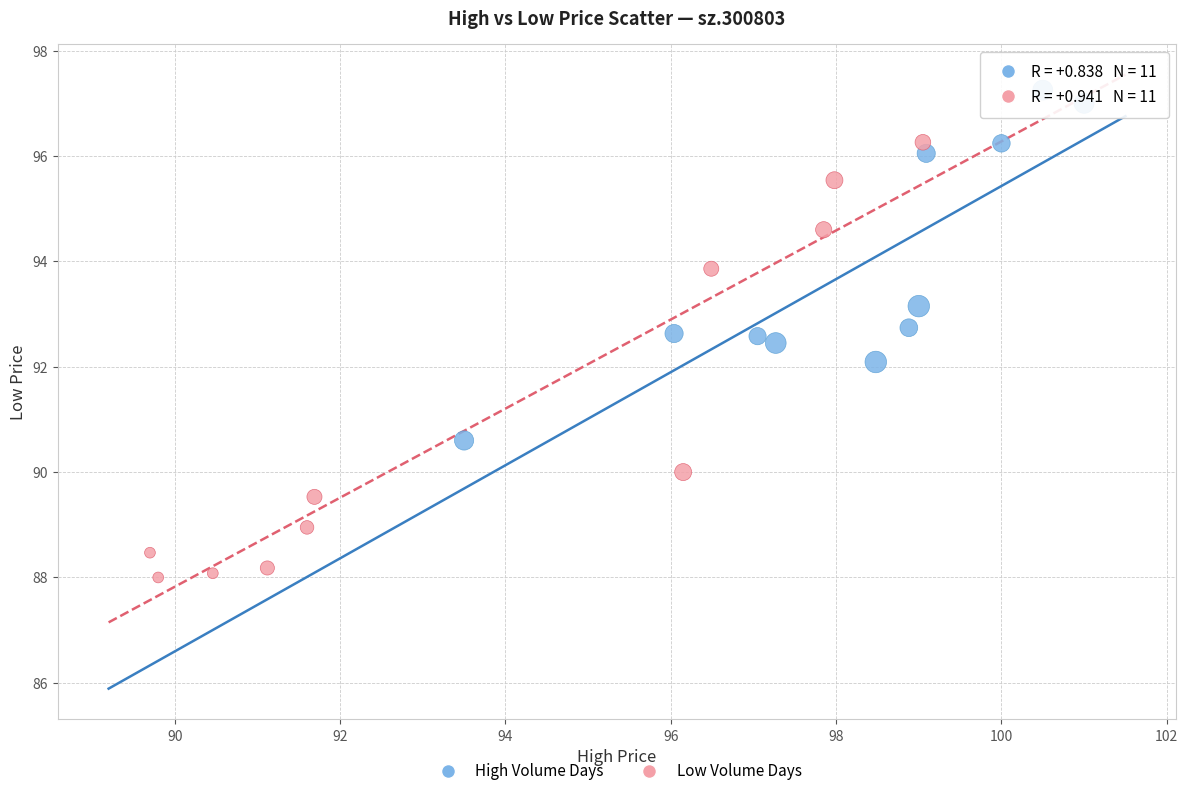

Which series has the largest Y range (max minus min)?

Low Volume Days